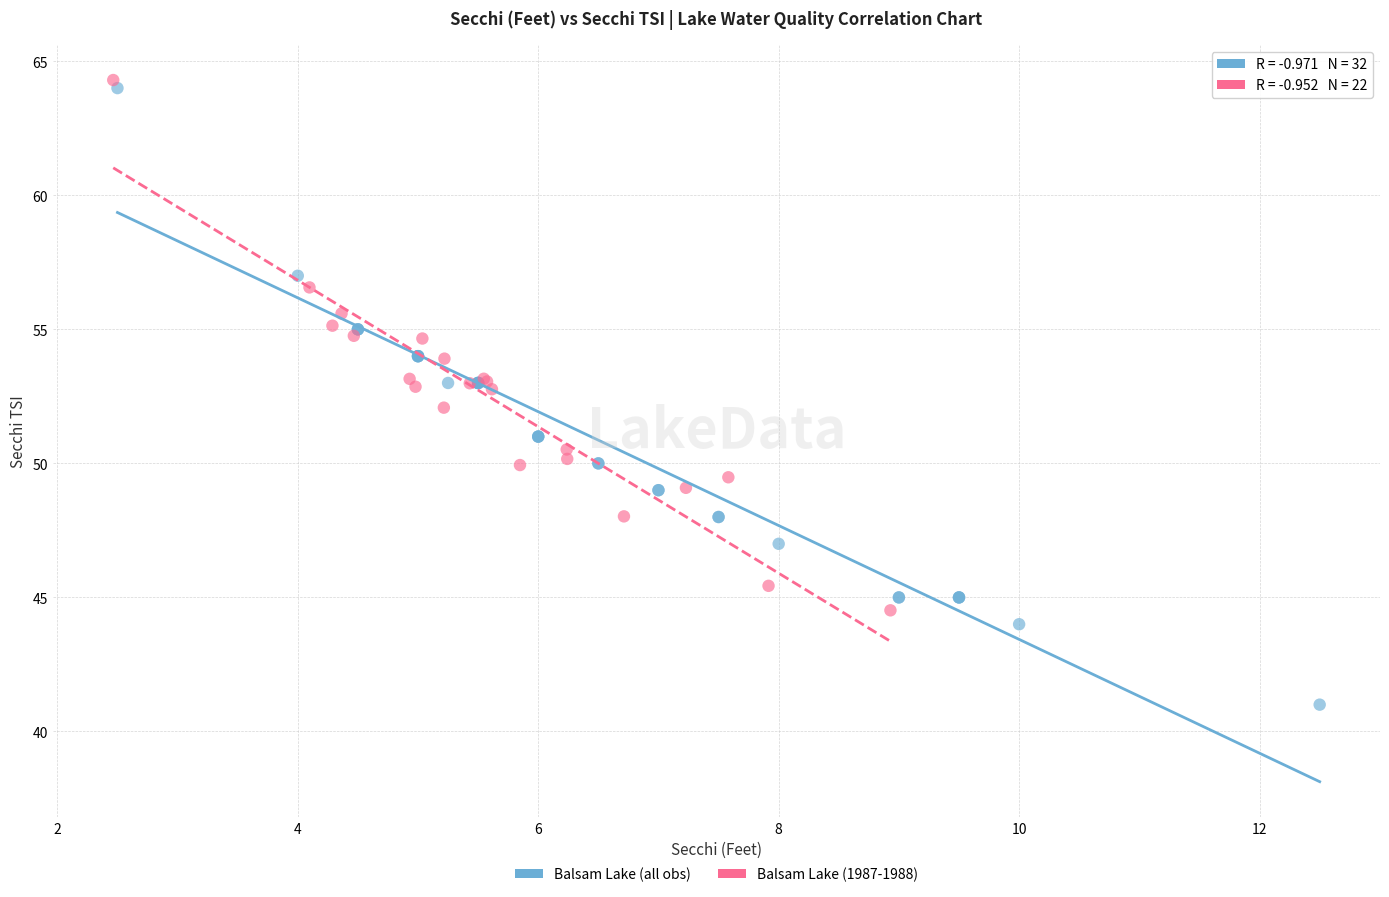

Which series reaches the minimum Y coordinate?

Balsam Lake (all obs)